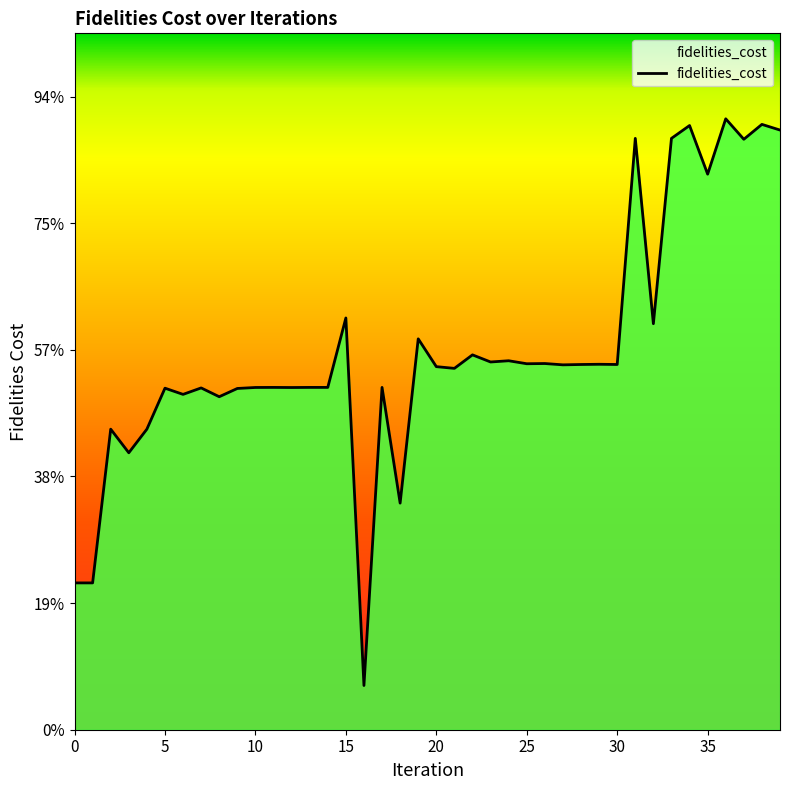

True or false: there are more than 1 points higher than both neighbors.

True